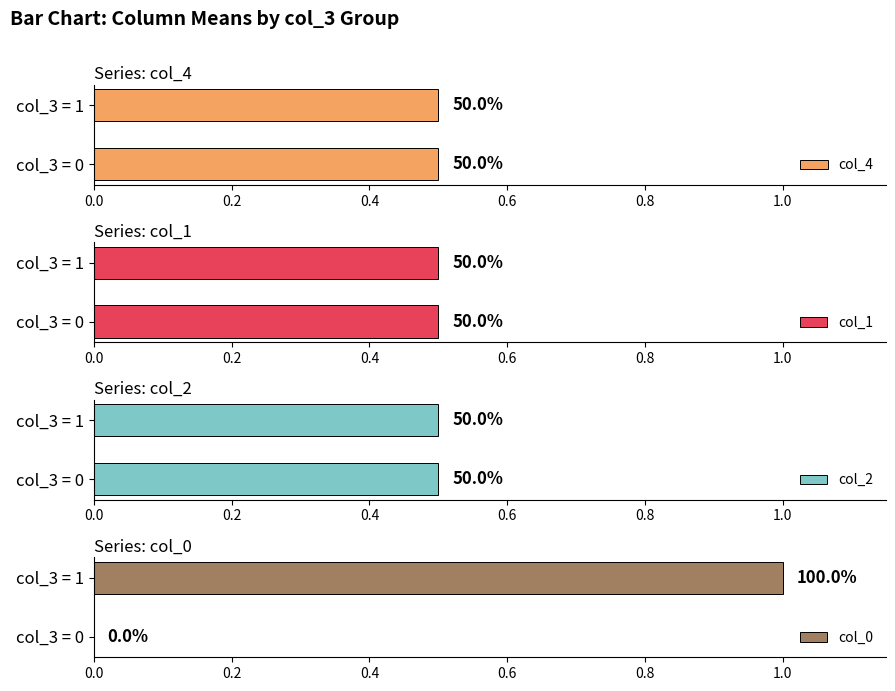

The value of col_0 at col_3 = 1 is 1. True or false?

True